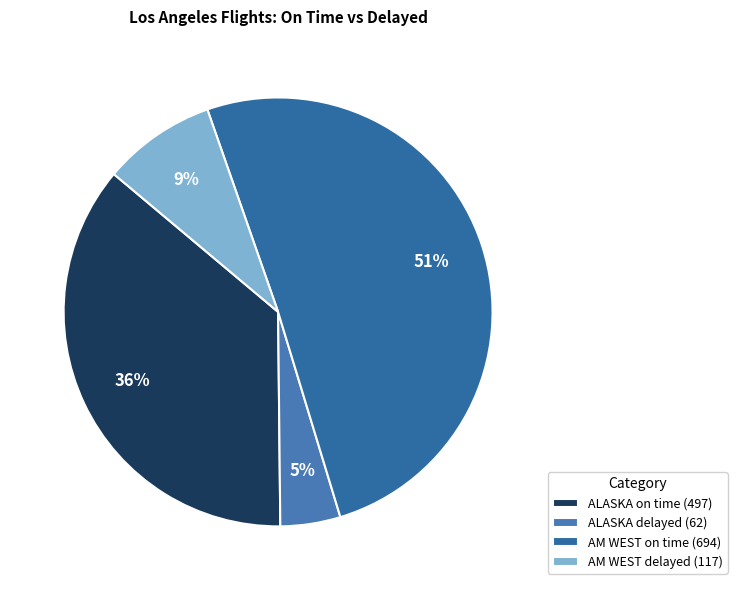

How many segments does this pie chart have?

4